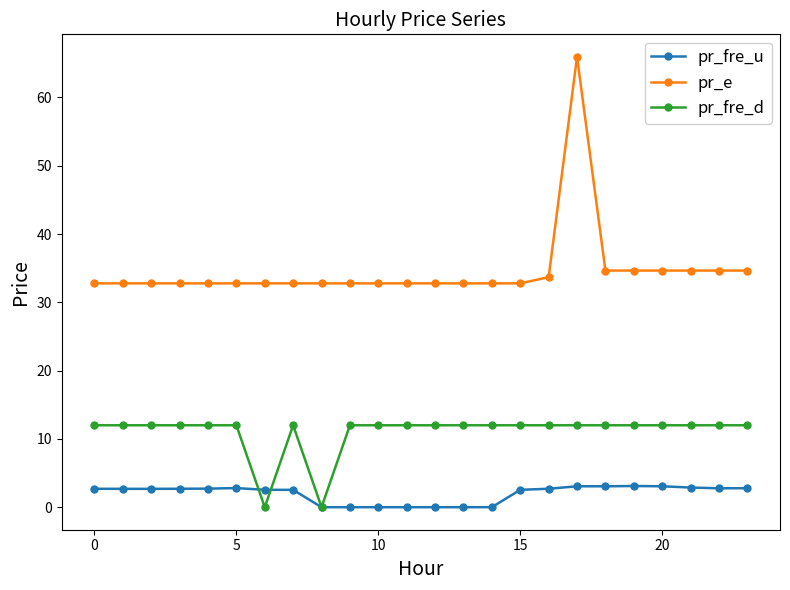

List the series in order of their overall mean, lowest first.

pr_fre_u, pr_fre_d, pr_e